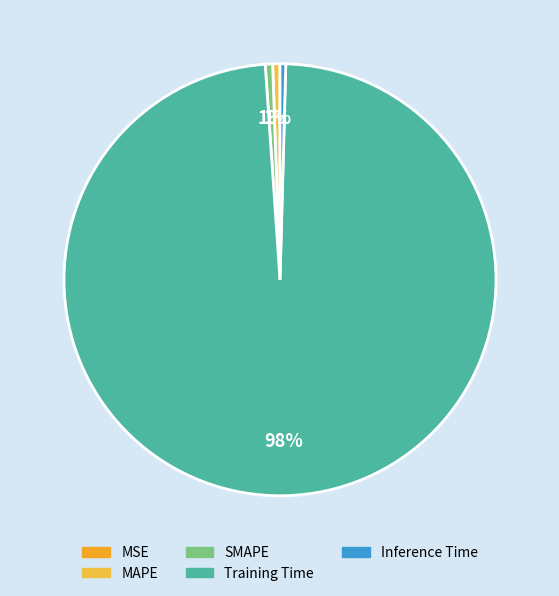

What portion of the pie excludes MSE?

100.0%